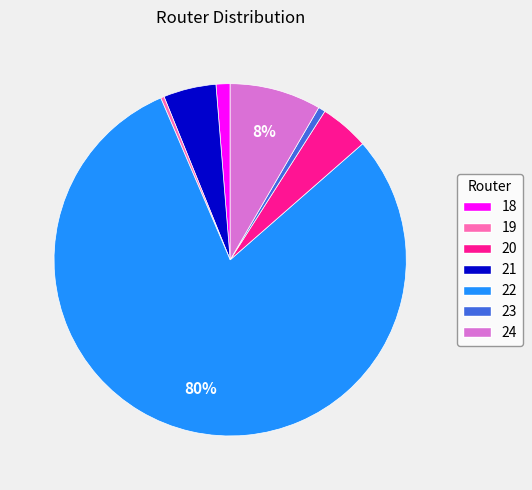

Approximately how many times larger is the value at 18 compared to 20?

4.0